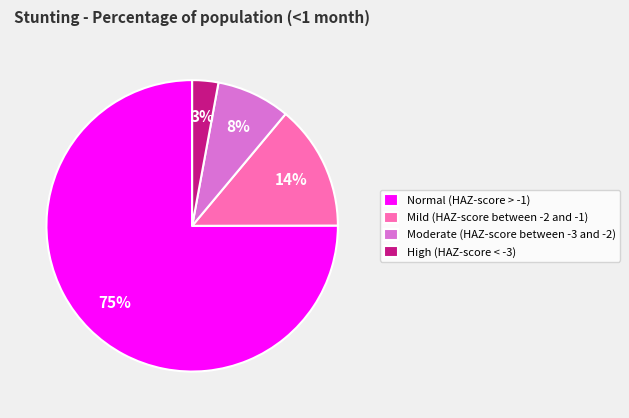

Which slice is the smallest?

High (HAZ-score < -3)